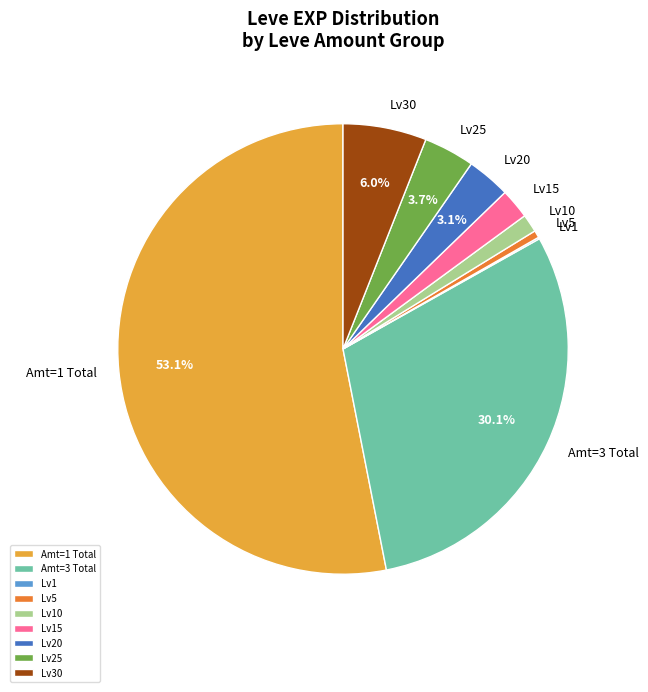

To the nearest percent, what is the average slice percentage?

11%